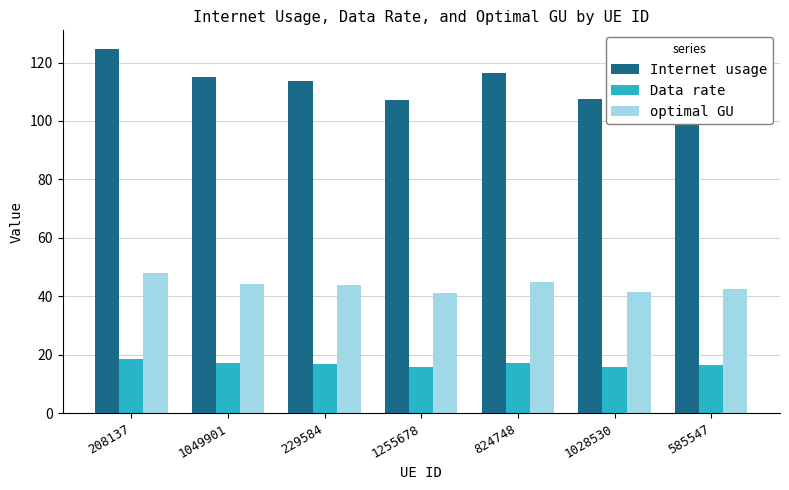

Does the chart contain stacked bars?

No